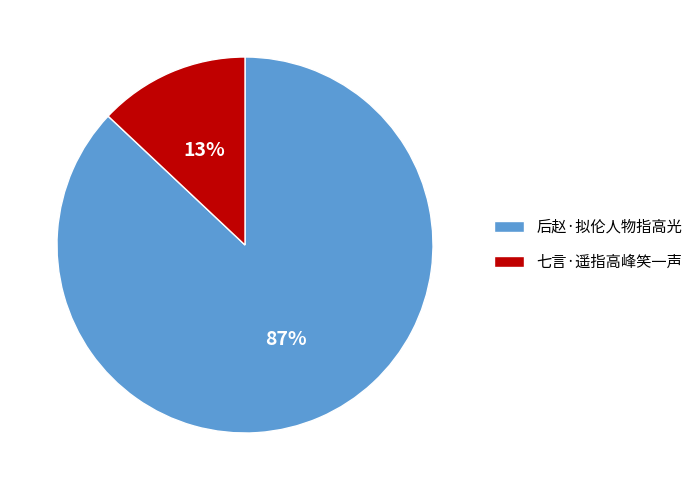

Which has a higher value, 后赵·拟伦人物指高光 or 七言·遥指高峰笑一声?

后赵·拟伦人物指高光